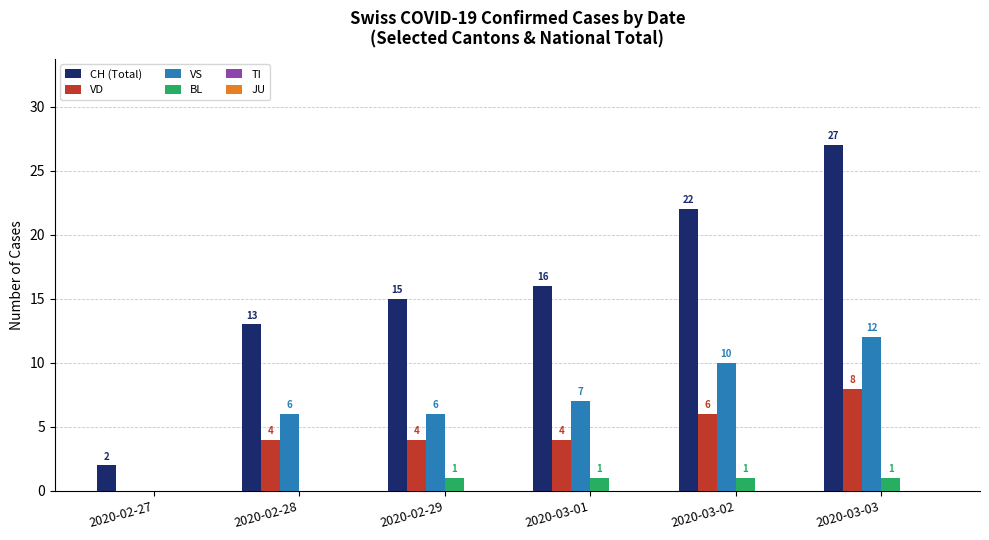

Is it true that VD equals 6 at 2020-03-01?

False